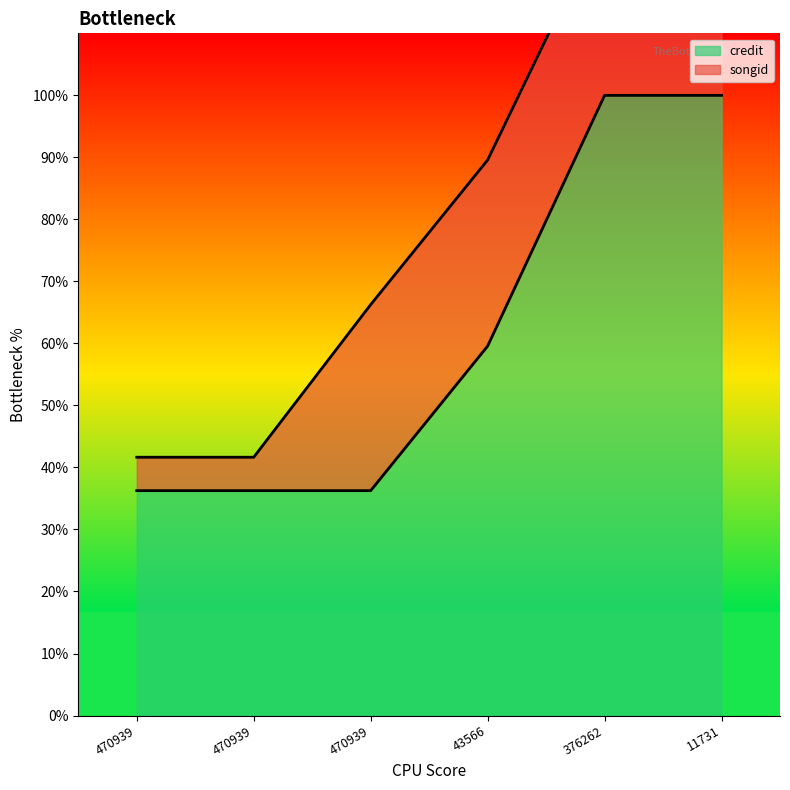

True or false: the data shows 100.0 at 11731.

True